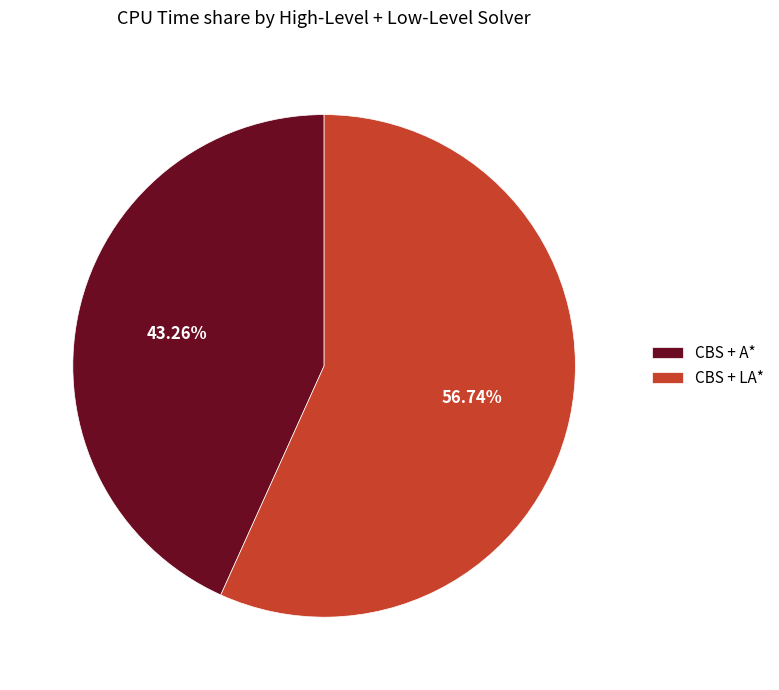

Which category accounts for the majority?

CBS + LA*